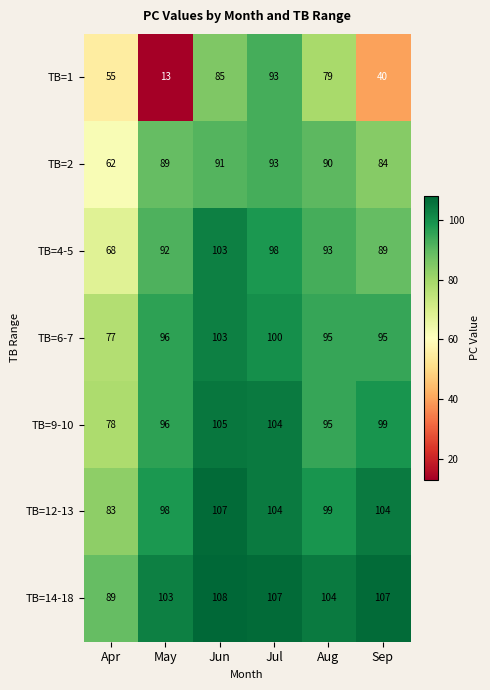

List the labels in order of TB=4-5 value, smallest first.

Apr, Sep, May, Aug, Jul, Jun